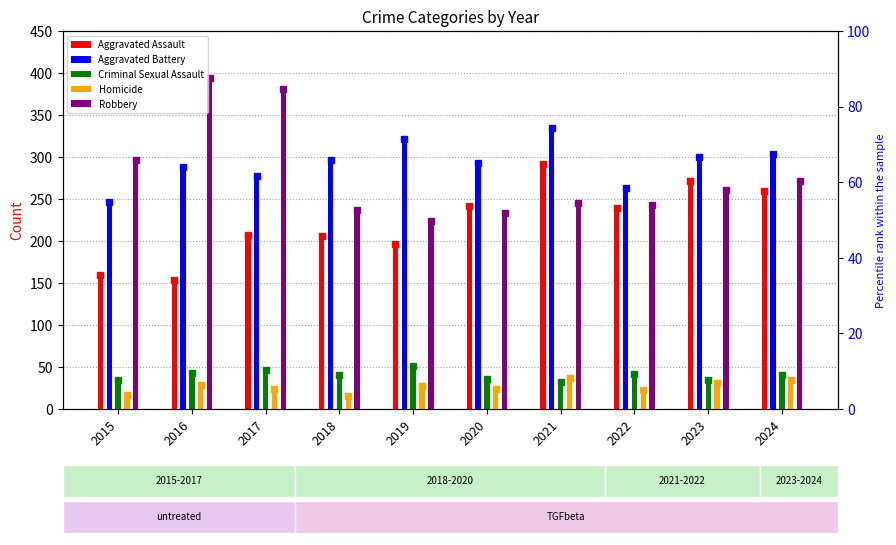

Which series has the largest range (max minus min)?

Robbery